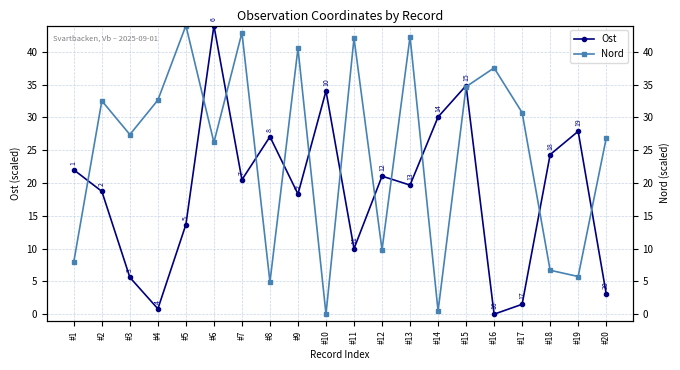

At which label does Nord first exceed 30?

#2